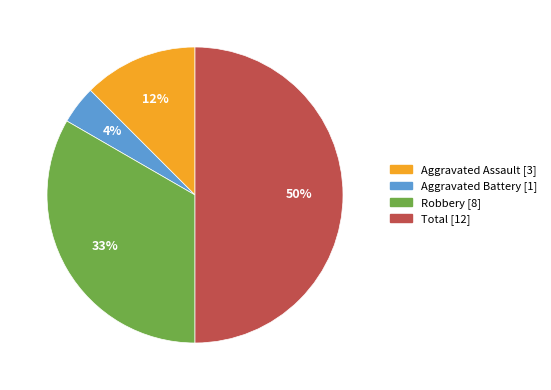

Is the sum of Robbery and Aggravated Assault greater than half?

No